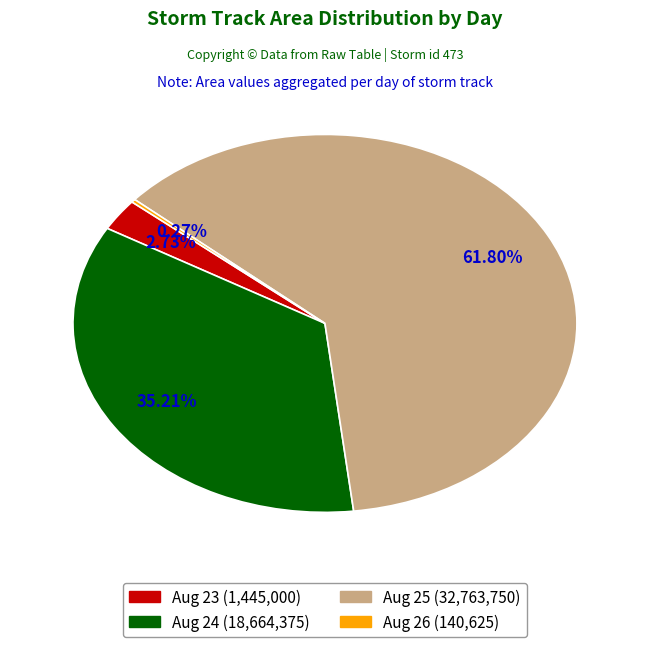

Is there a majority slice in this chart?

Yes